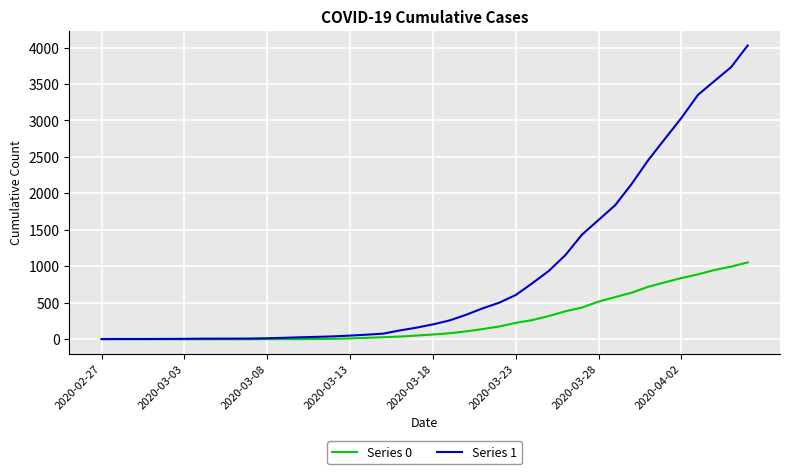

Rank the series by their average value, from highest to lowest.

Series 1, Series 0